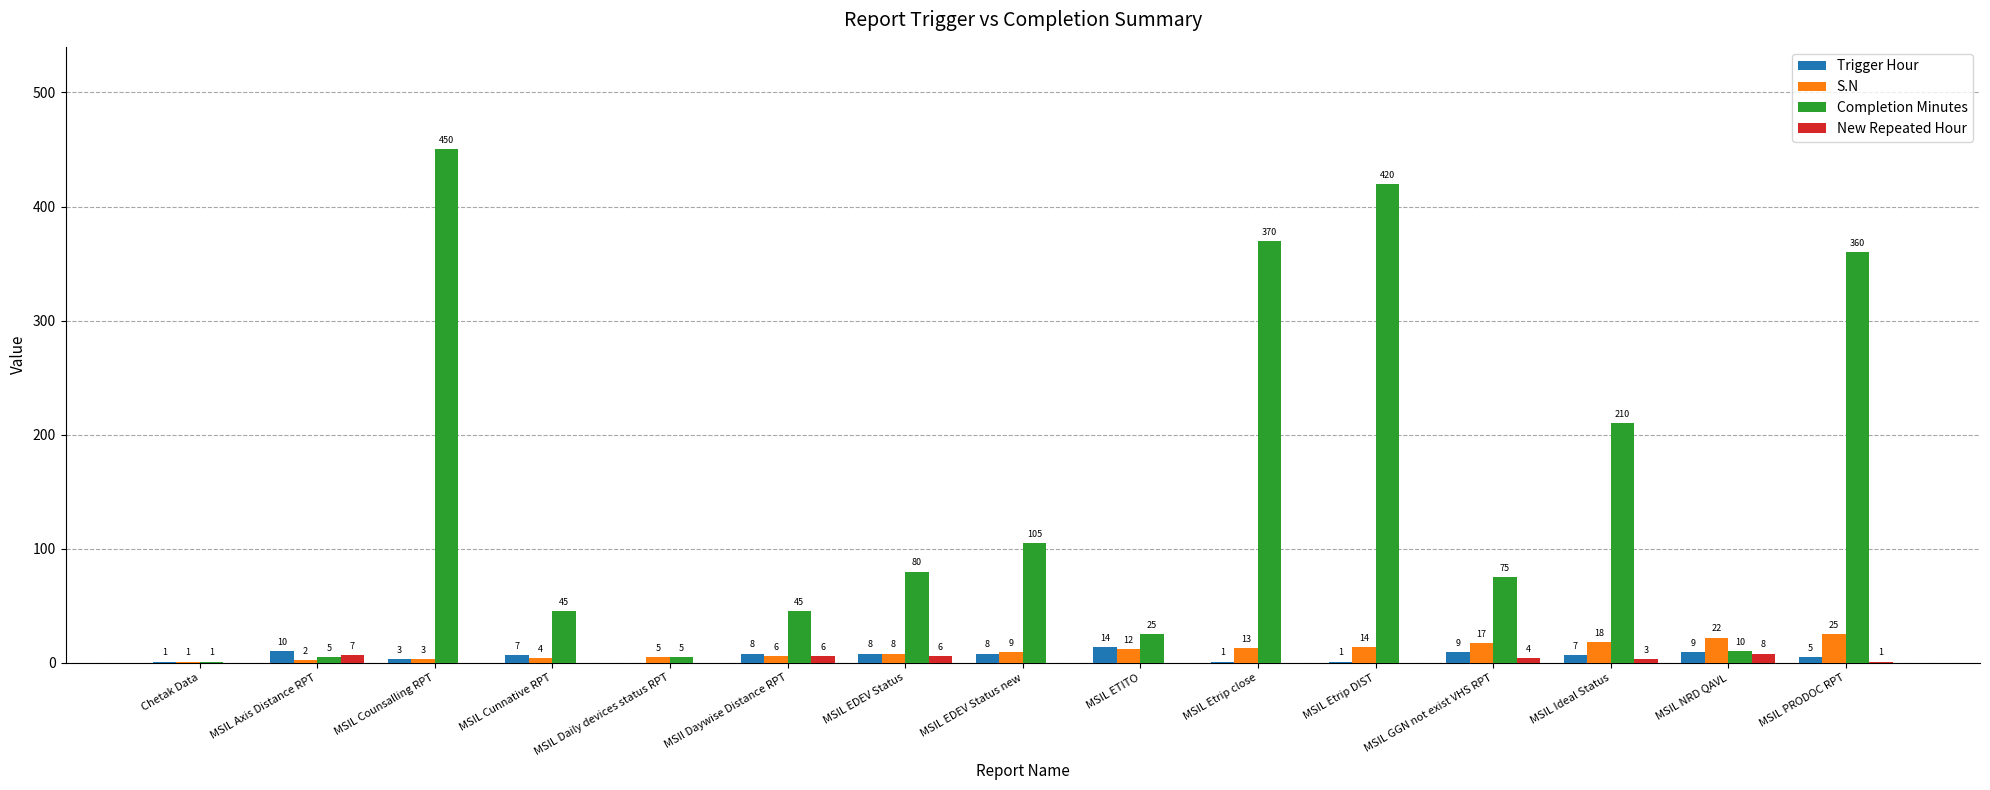

How many positive values does the Trigger Hour series have?

14